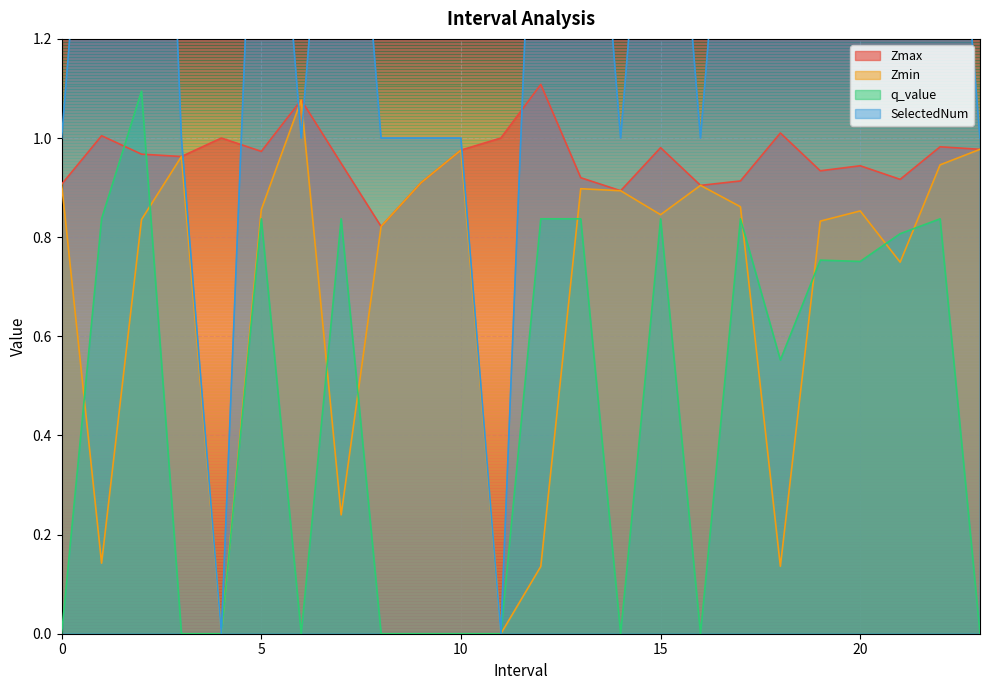

True or false: SelectedNum has a value of 1.0 at 0.0.

True